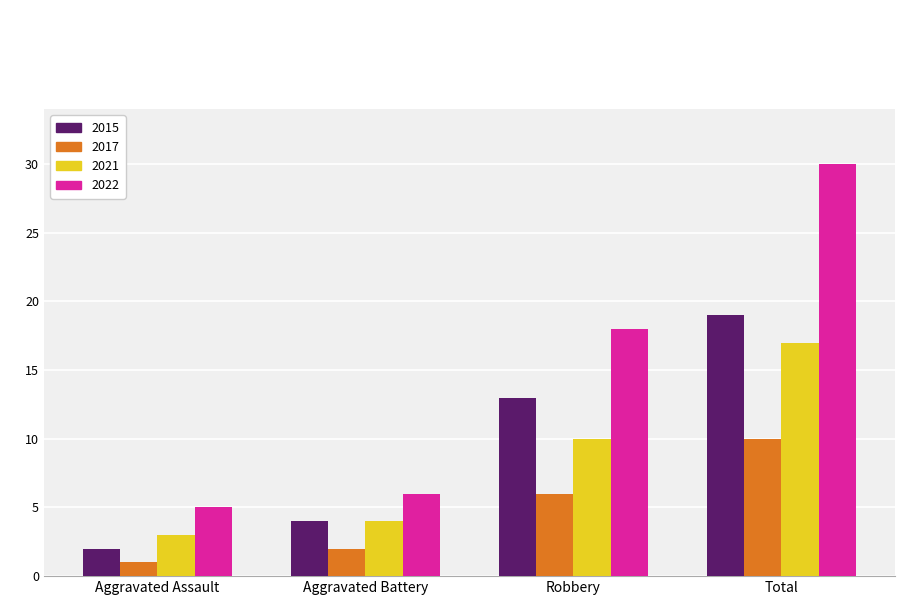

Reading left to right, list all the values displayed in this chart.

2015: Aggravated Assault=2	Aggravated Battery=4	Robbery=13	Total=19
2017: Aggravated Assault=1	Aggravated Battery=2	Robbery=6	Total=10
2021: Aggravated Assault=3	Aggravated Battery=4	Robbery=10	Total=17
2022: Aggravated Assault=5	Aggravated Battery=6	Robbery=18	Total=30